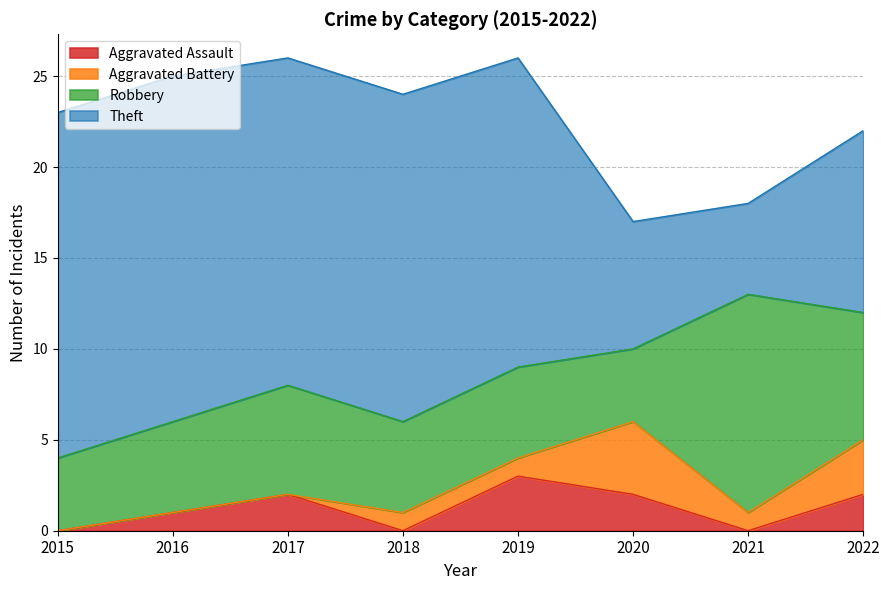

Which category has the highest value in the Aggravated Assault series?

2019